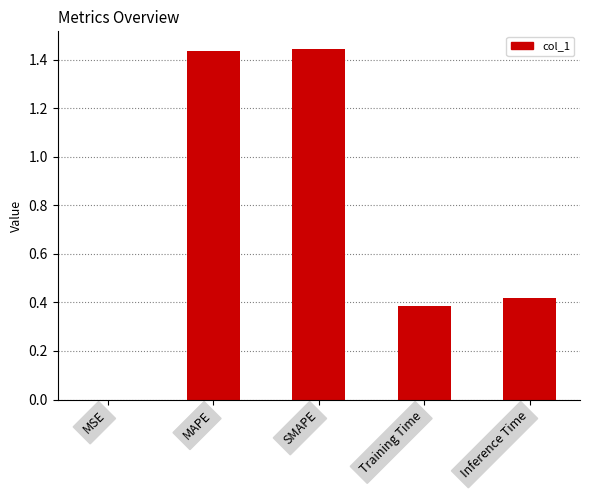

Which has a higher value, MSE or MAPE?

MAPE